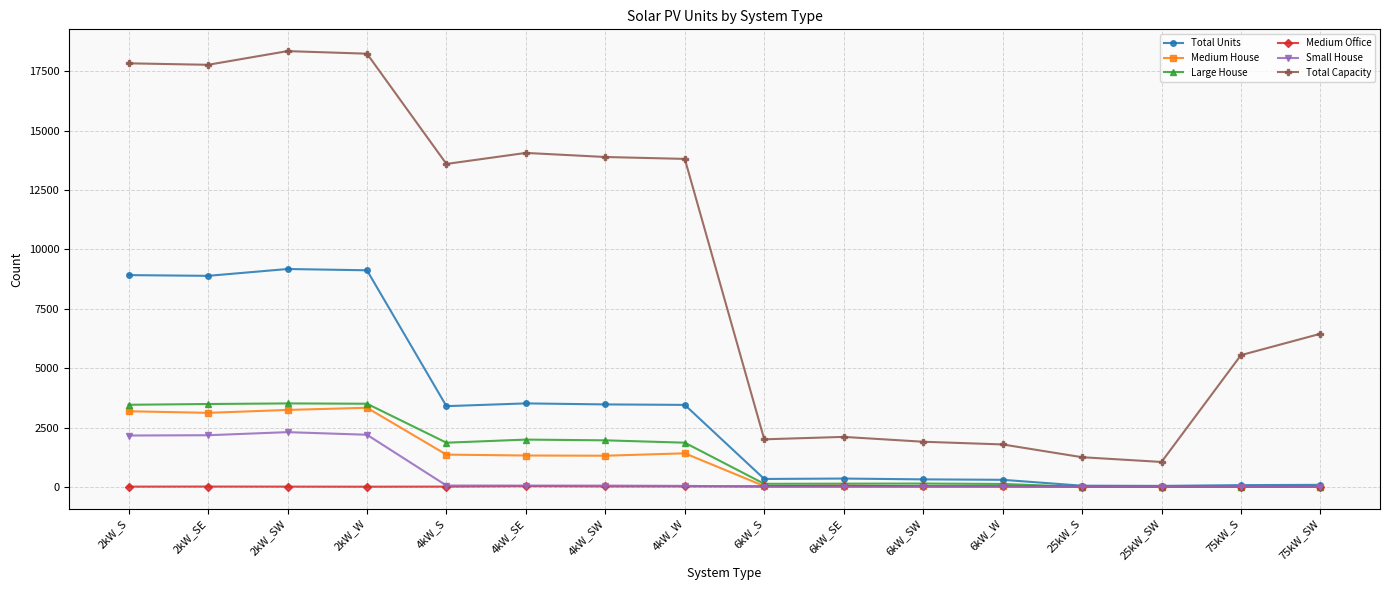

What are all the series names shown in the legend?

Total Units, Medium House, Large House, Medium Office, Small House, Total Capacity